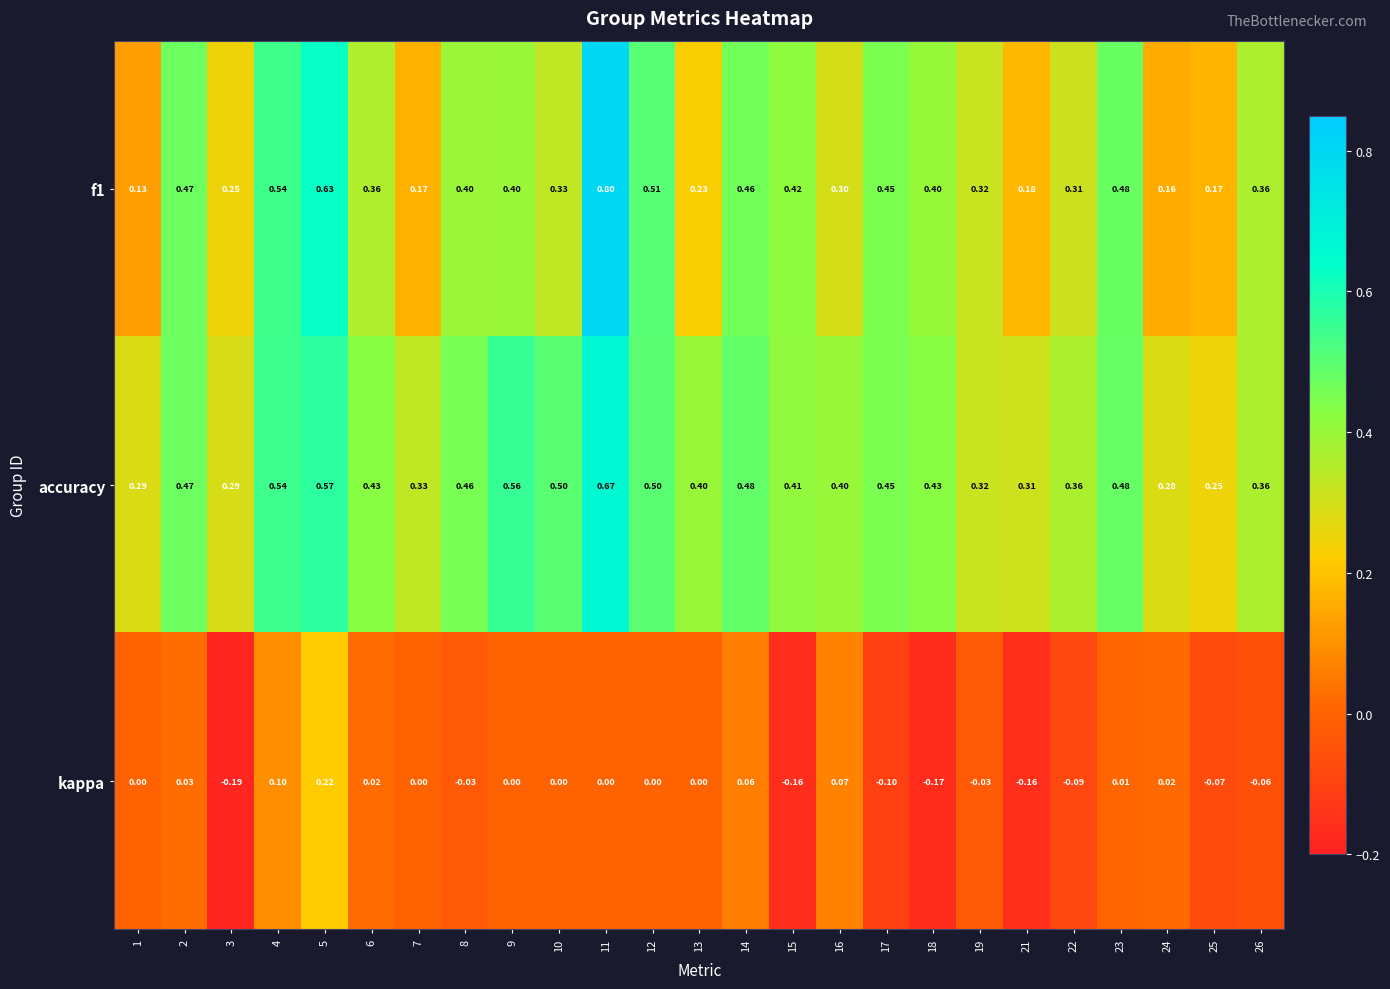

At which category is the sum across all series the highest?

11